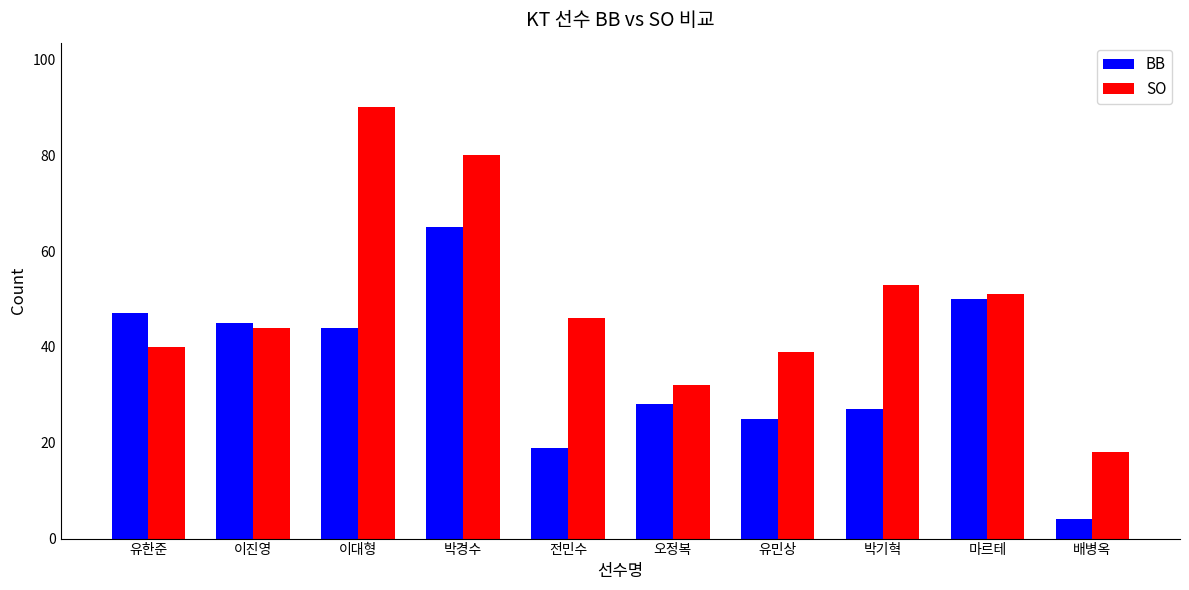

Reading right to left, transcribe all the data shown in this chart.

BB: 배병옥=4	마르테=50	박기혁=27	유민상=25	오정복=28	전민수=19	박경수=65	이대형=44	이진영=45	유한준=47
SO: 배병옥=18	마르테=51	박기혁=53	유민상=39	오정복=32	전민수=46	박경수=80	이대형=90	이진영=44	유한준=40